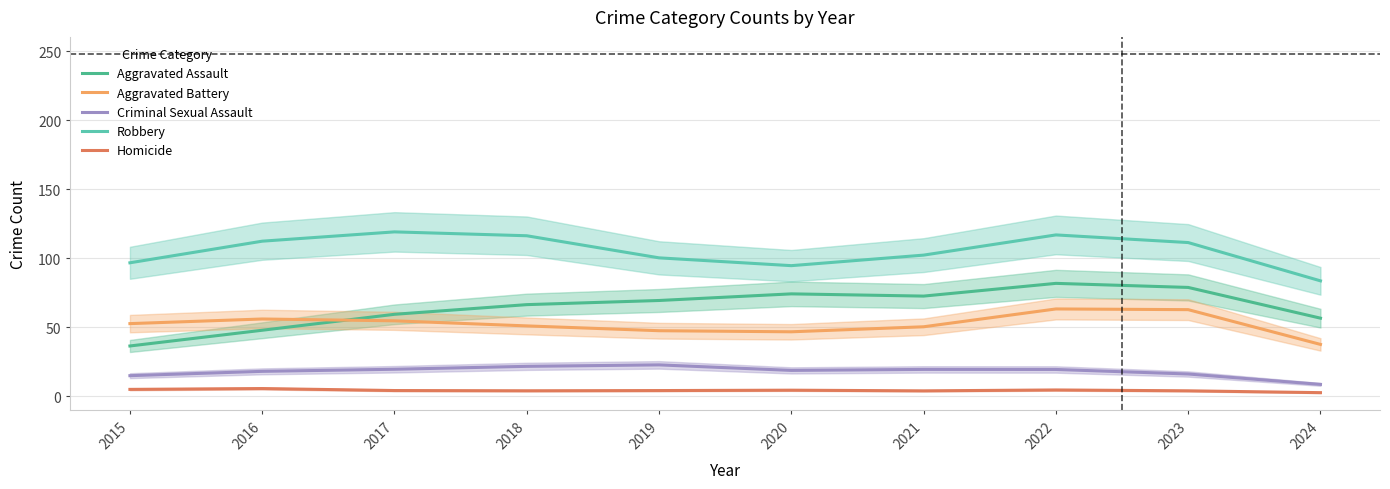

Where is the first local maximum for Homicide?

2016